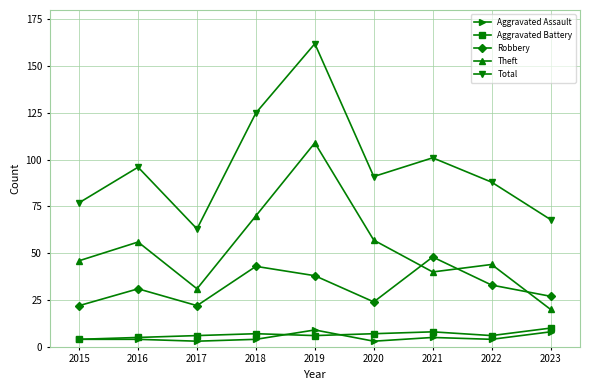

How many categories are shown in the chart?

9